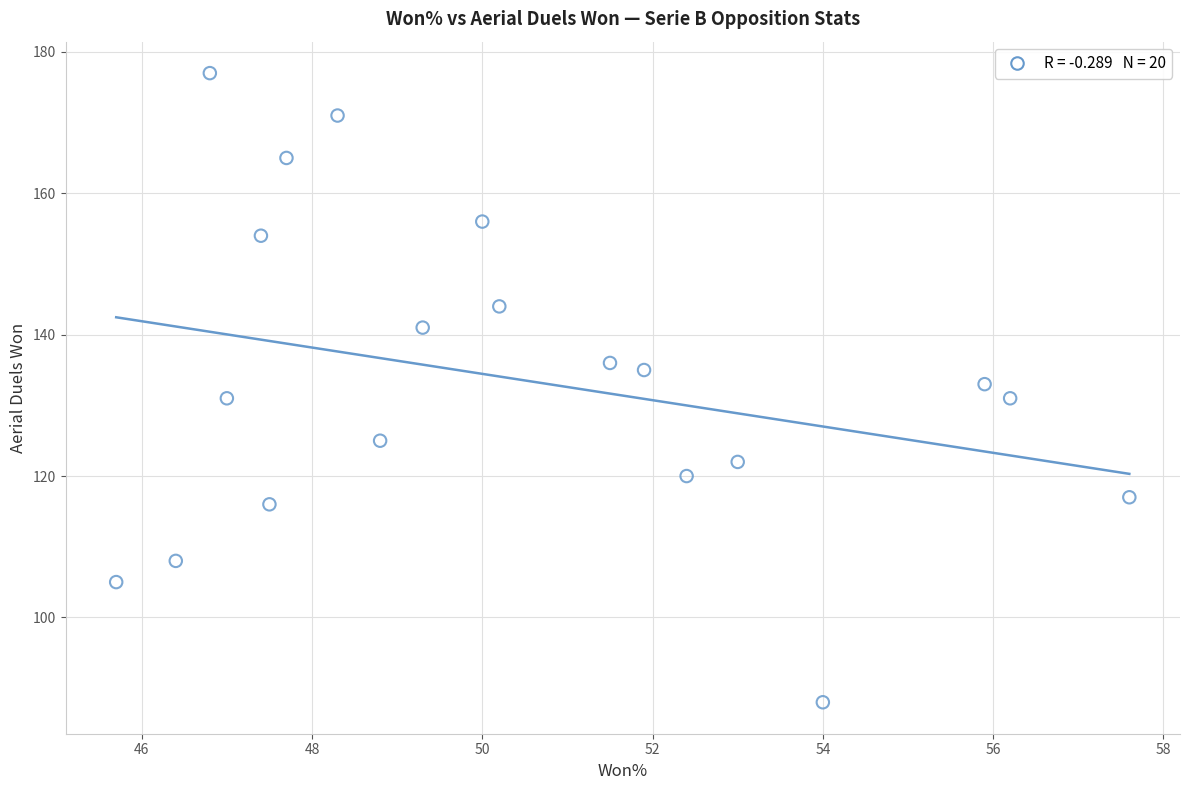

What is the range of Y values (max minus min)?

89